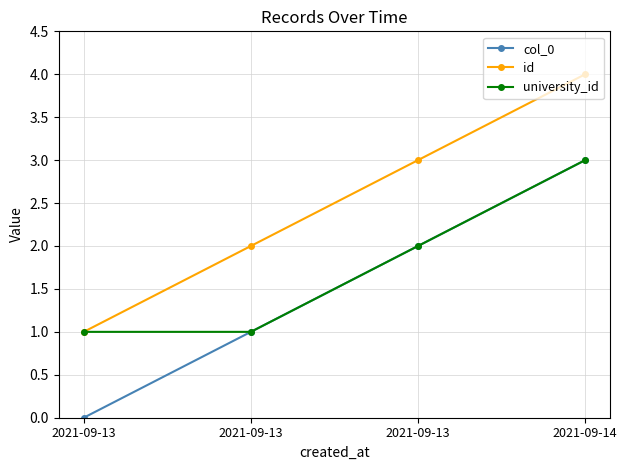

What is the sum of all id values?

10